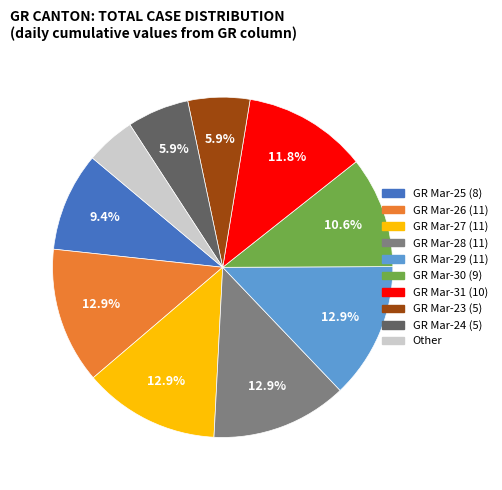

To the nearest percent, what is the difference between the largest and smallest slice percentages?

8%